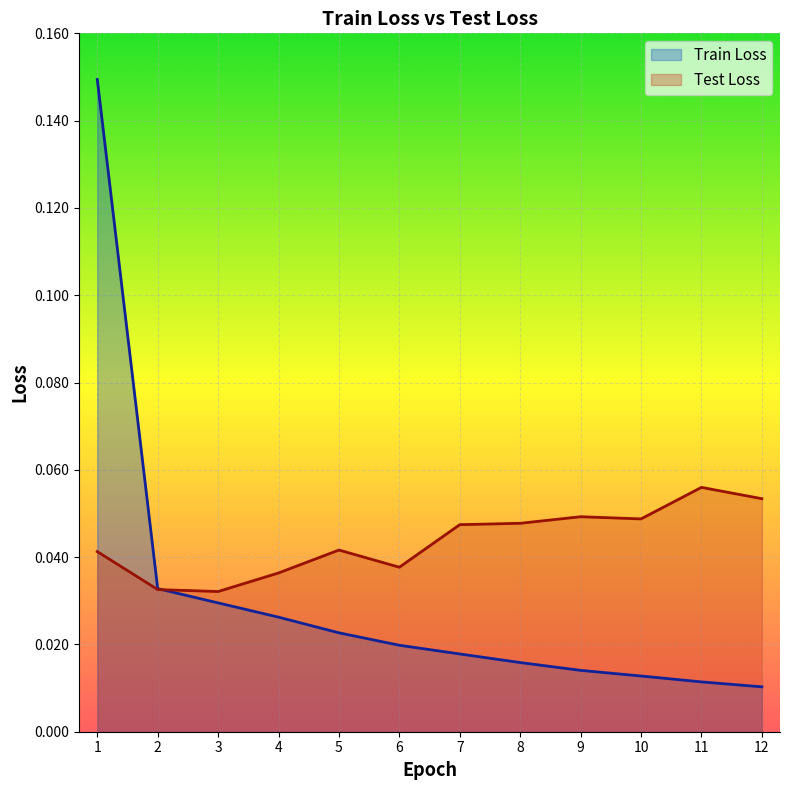

Count the Test Loss values in the range 0 to 1.

12